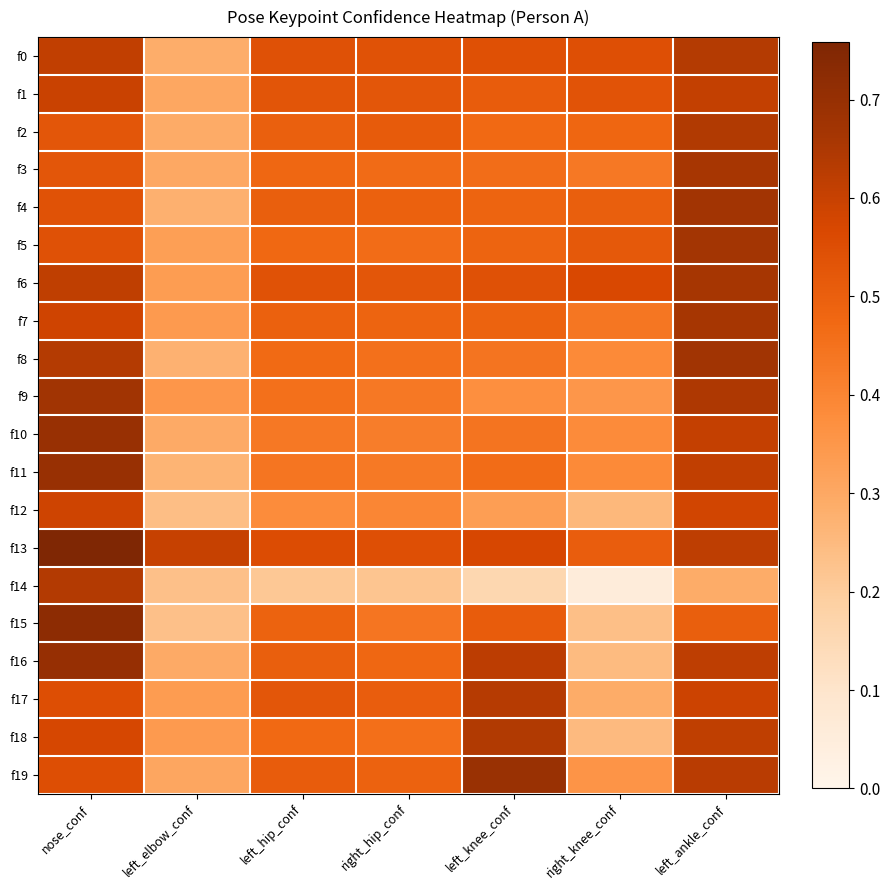

How many categories are shown in the chart?

7